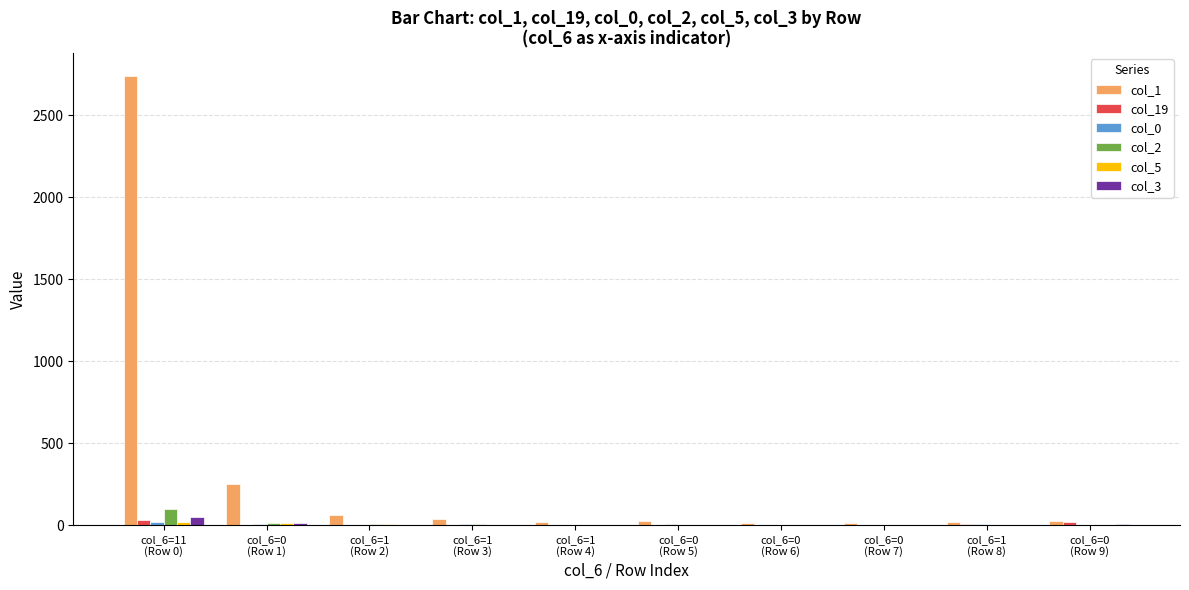

How many series are shown in this chart?

6